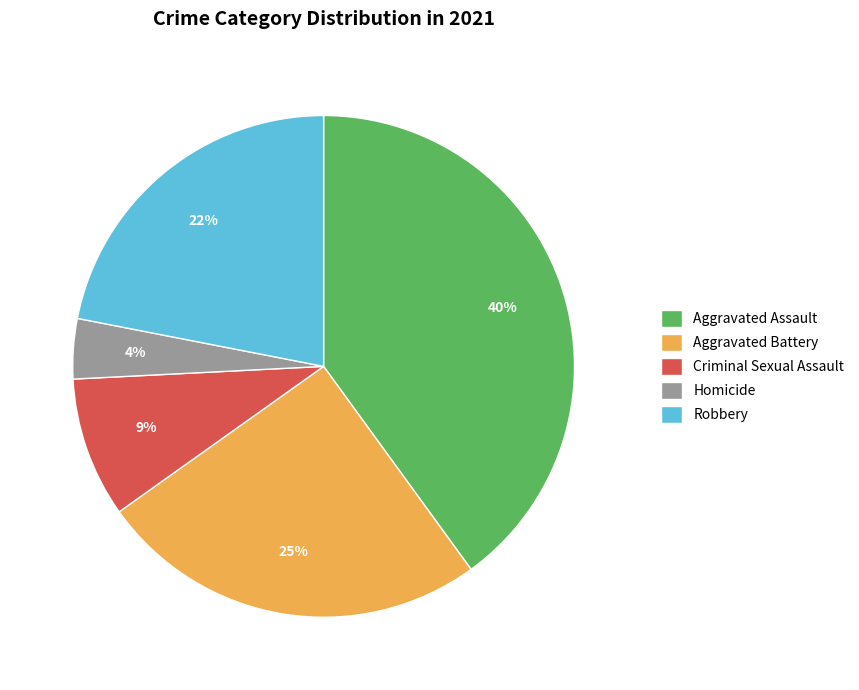

Combined, do Homicide and Aggravated Battery account for over 50%?

No